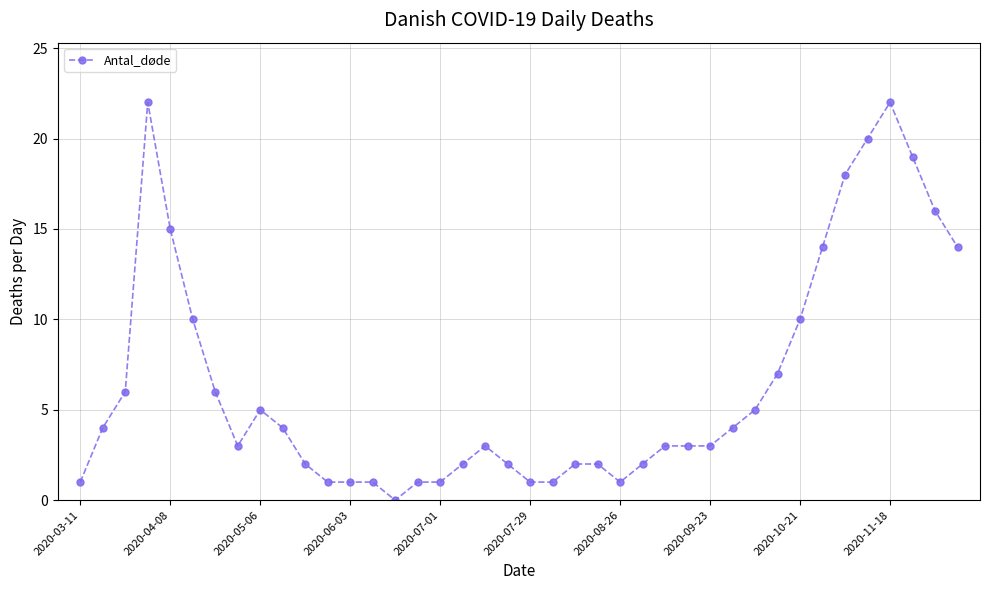

What is the value of the 28th point from the left?

3